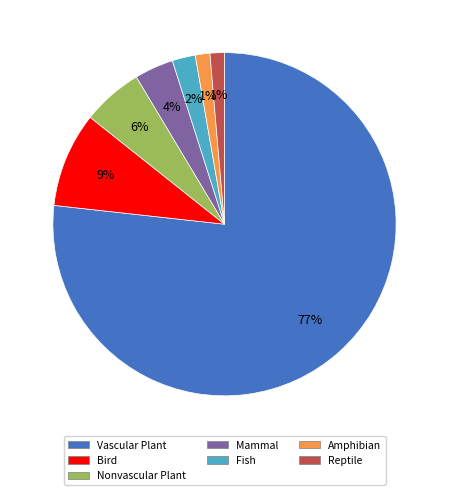

Combined, do Mammal and Fish account for over 50%?

No